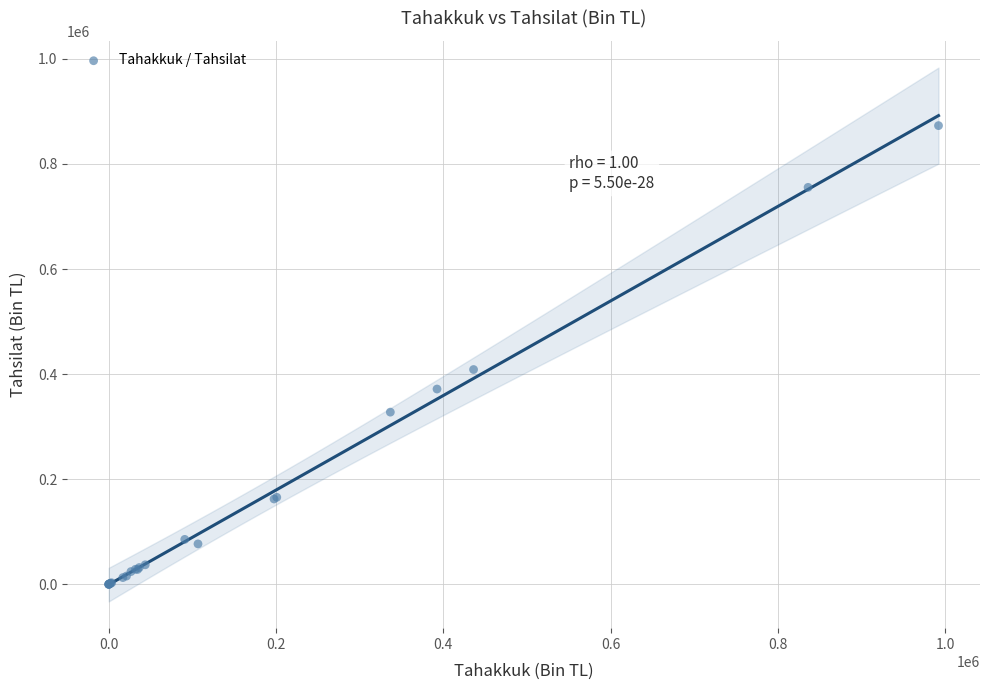

What Y value in the scatter plot is closest to 436521?

408789.0